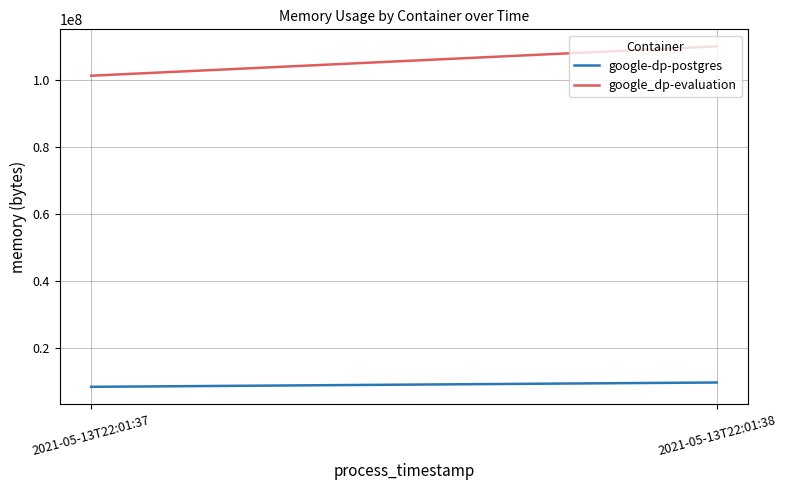

What are all the series names shown in the legend?

google-dp-postgres, google_dp-evaluation